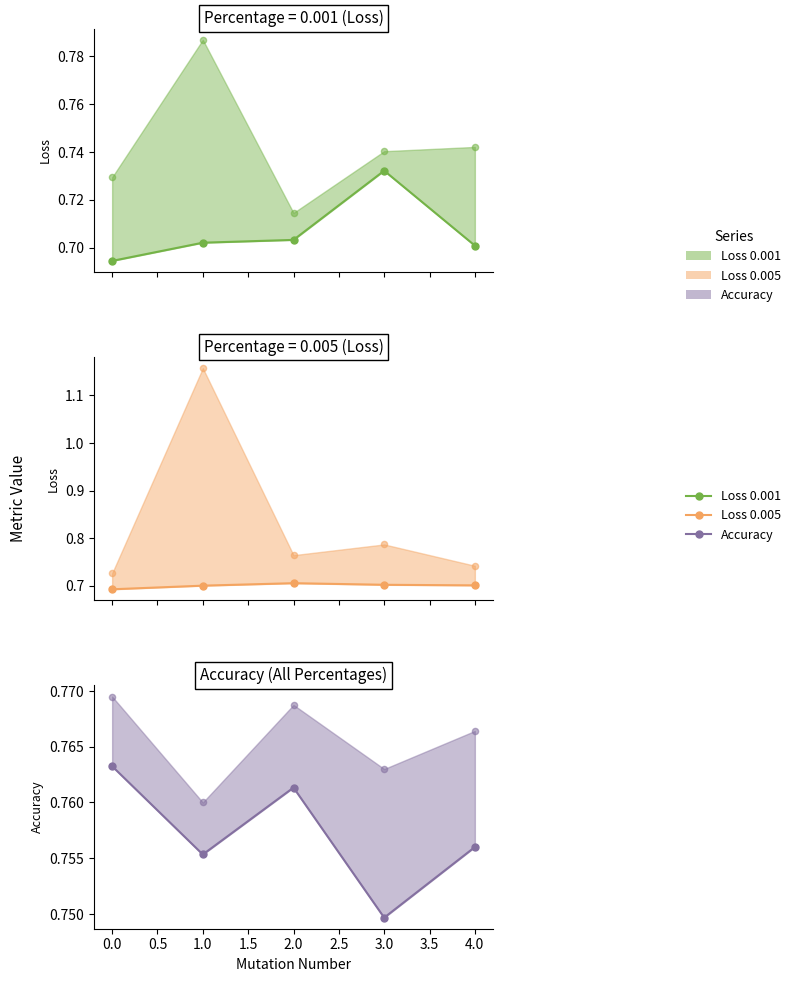

Is the value of Loss 0.005 line at 3.0 greater than the value of Loss 0.001 line at 2.0?

No